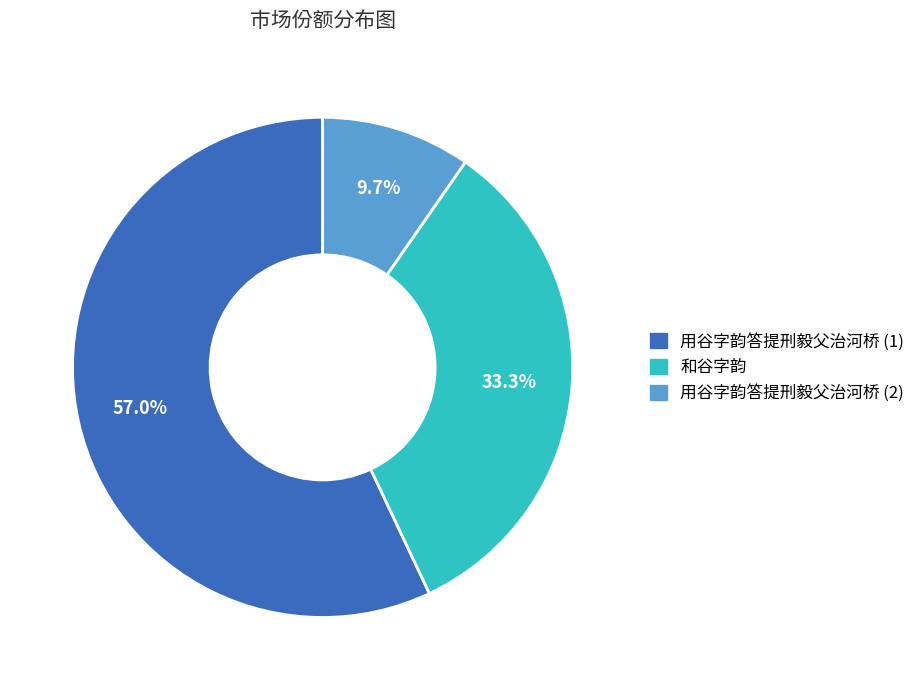

Between 和谷字韵 and 用谷字韵答提刑毅父治河桥 (2), which is larger?

和谷字韵